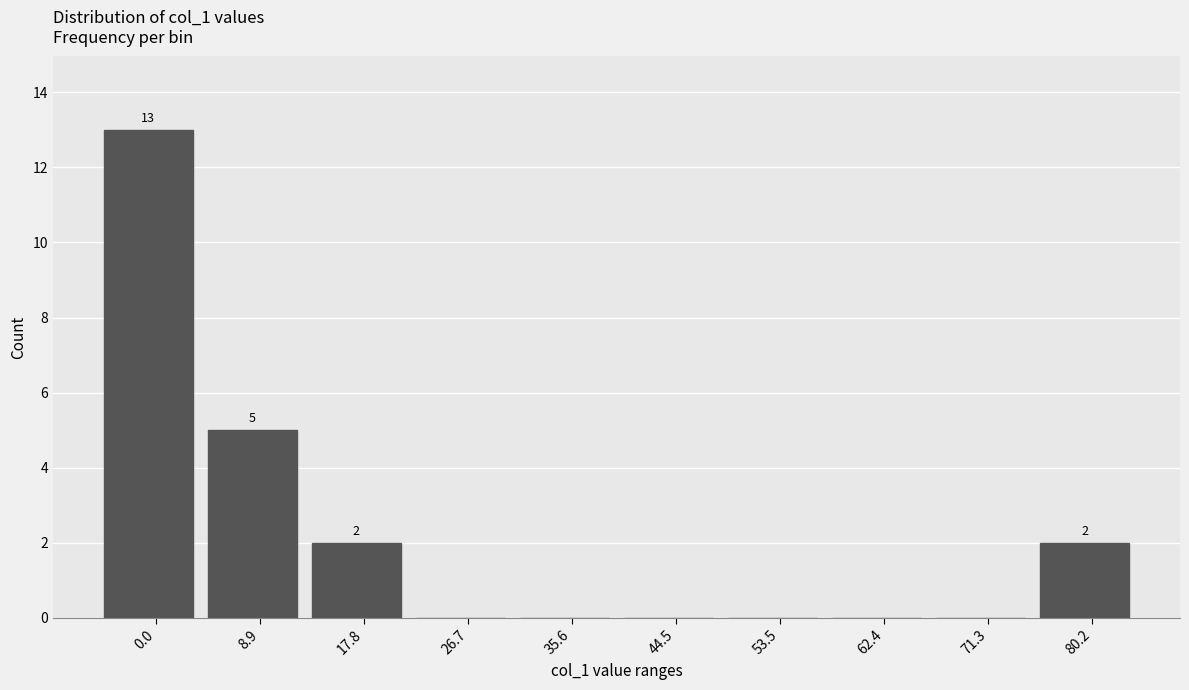

What is the sum of the values at 35.6 and 8.9?

5